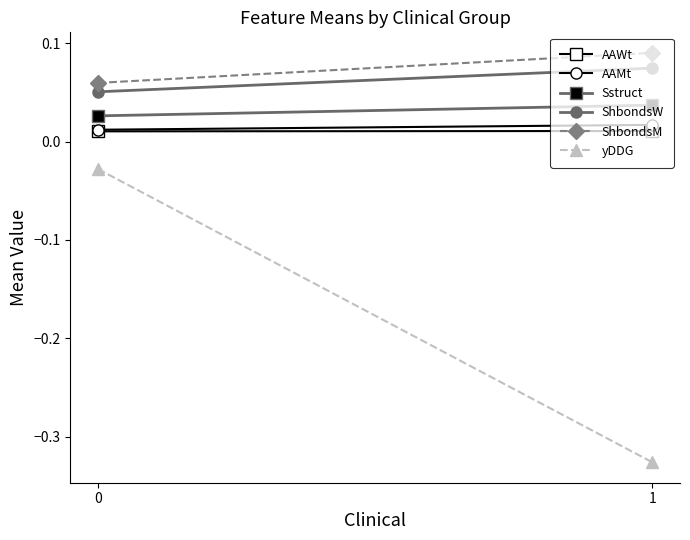

Reading left to right, transcribe all the data shown in this chart.

AAWt: 0=0.0	1=0.0
AAMt: 0=0.0	1=0.0
Sstruct: 0=0.0	1=0.0
ShbondsW: 0=0.1	1=0.1
ShbondsM: 0=0.1	1=0.1
yDDG: 0=-0.0	1=-0.3